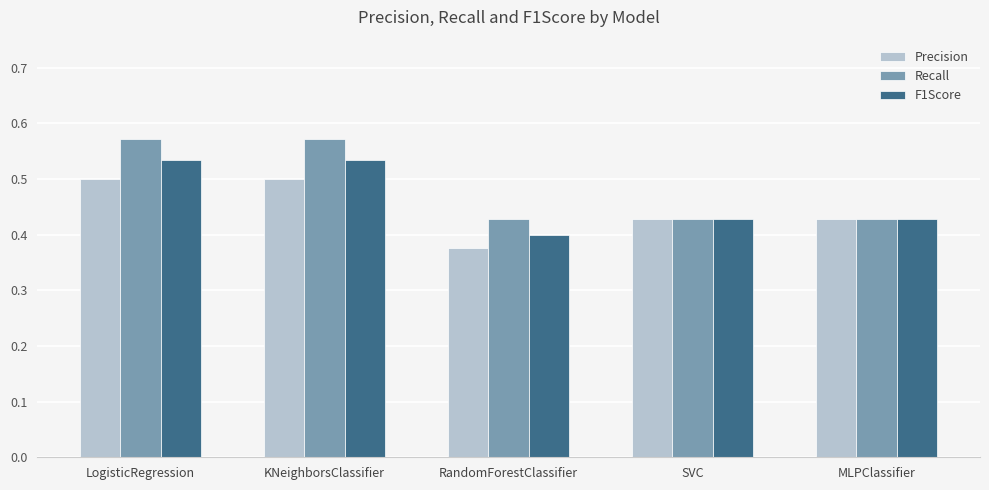

The value of Recall at RandomForestClassifier is 0.7. True or false?

False